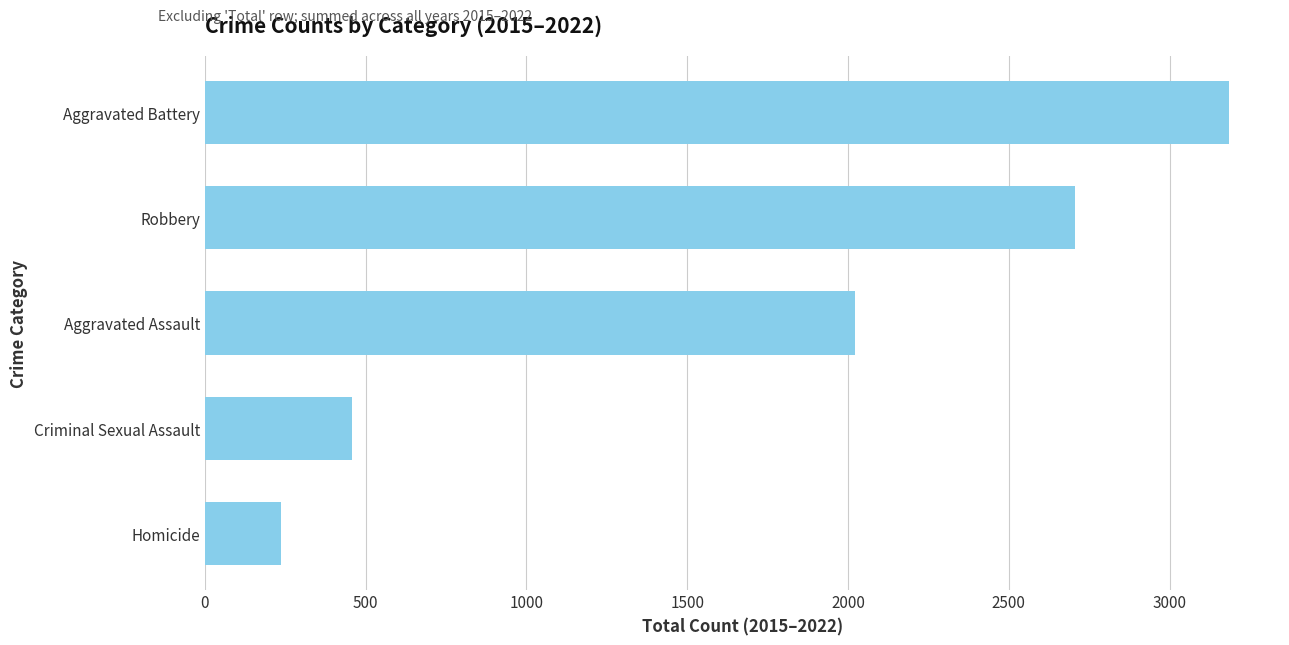

What value does the data have at Aggravated Assault, to the nearest 10?

2020